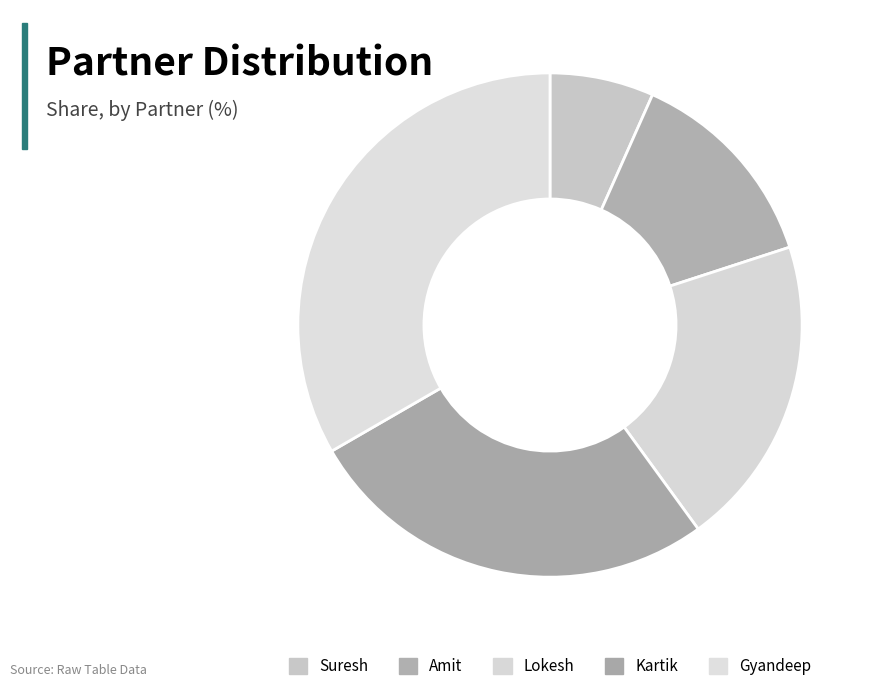

Is there any slice that represents more than half of the pie?

No